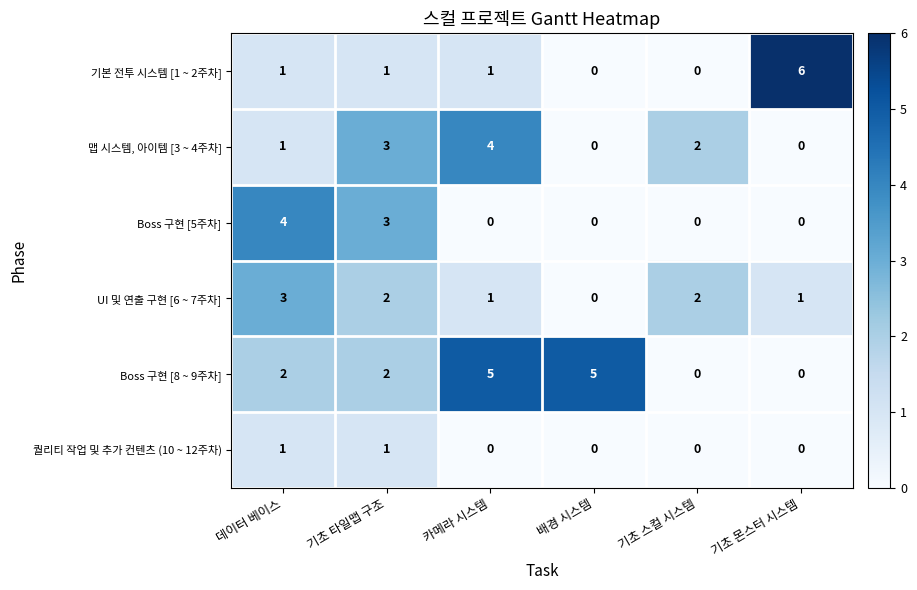

What is the total value across all series at 기초 몬스터 시스템?

7